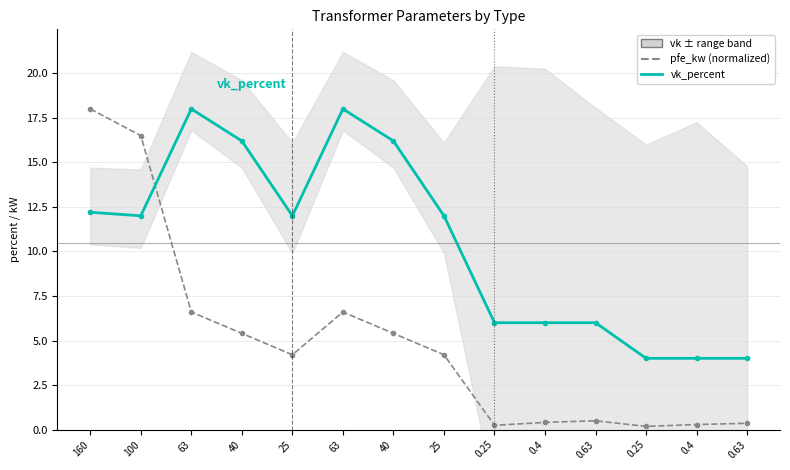

What is the sum of the vk_percent values at 63 and 63?

36.0